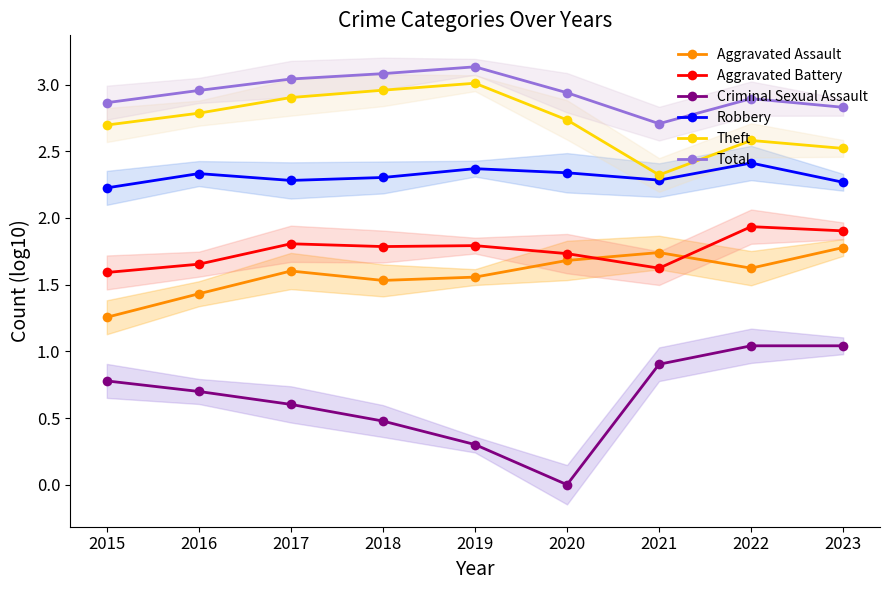

Where is Aggravated Battery nearest to the value 1?

2015